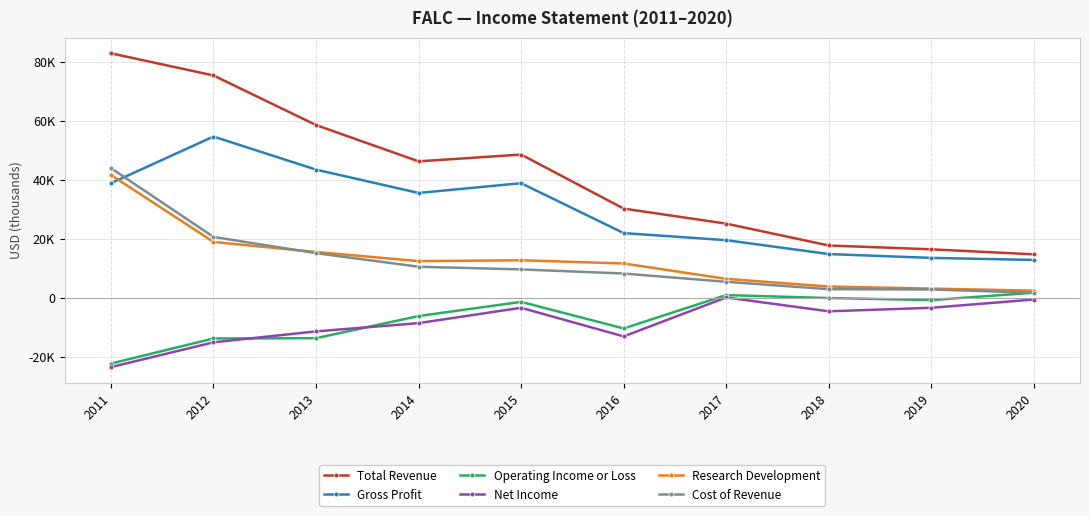

Is this an area chart (filled region under the line)?

No